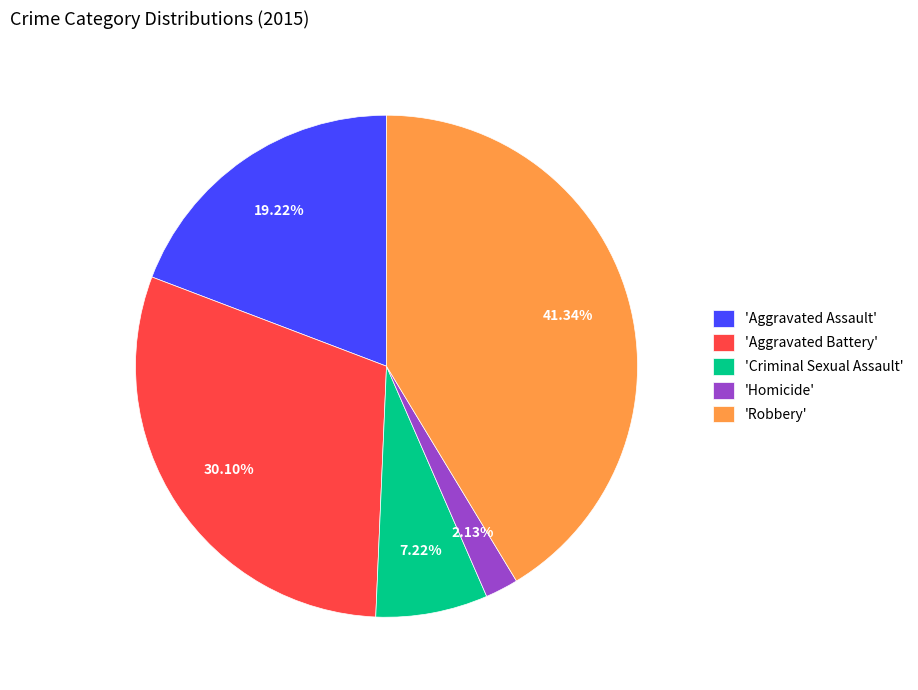

To the nearest percent, what is the average slice percentage?

20%